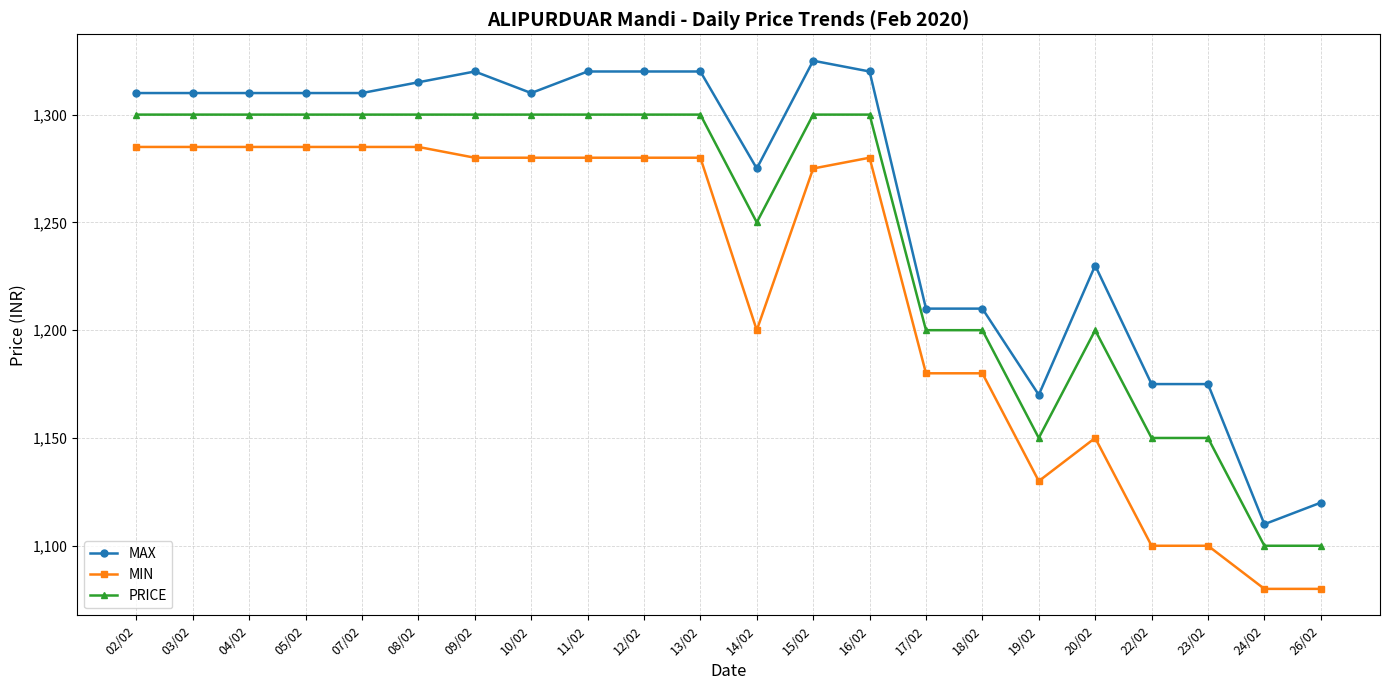

At which label does MAX reach its peak?

15/02